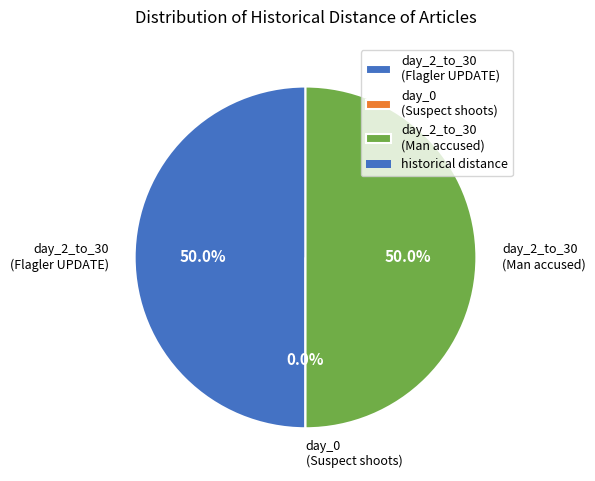

Which slice is the largest?

day_2_to_30 (UPDATE: Flagler County man accused)